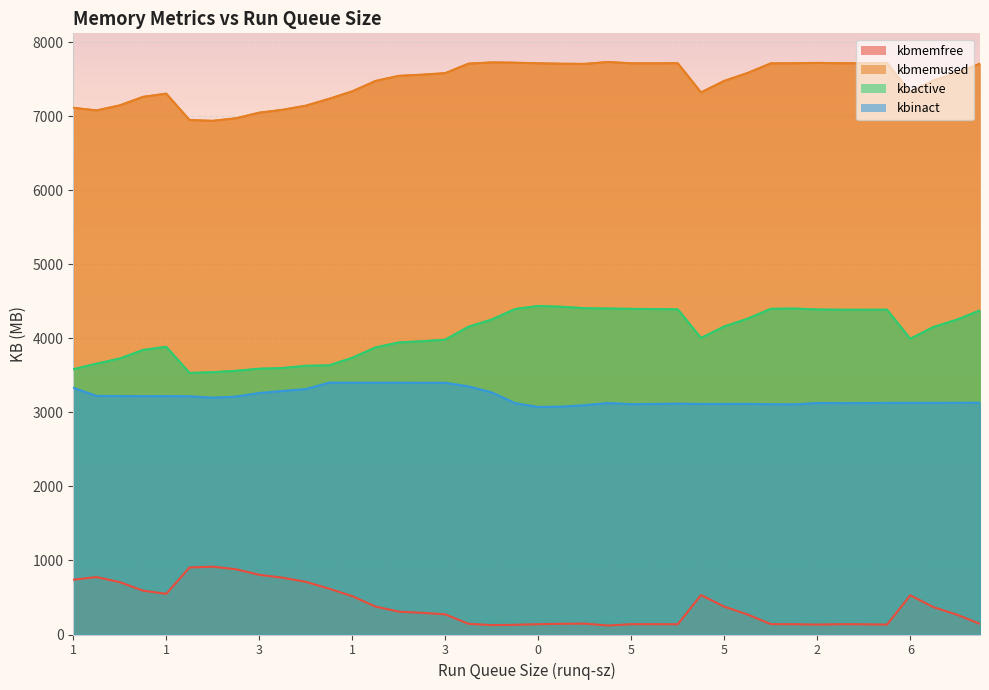

How many lines are shown in the chart?

4